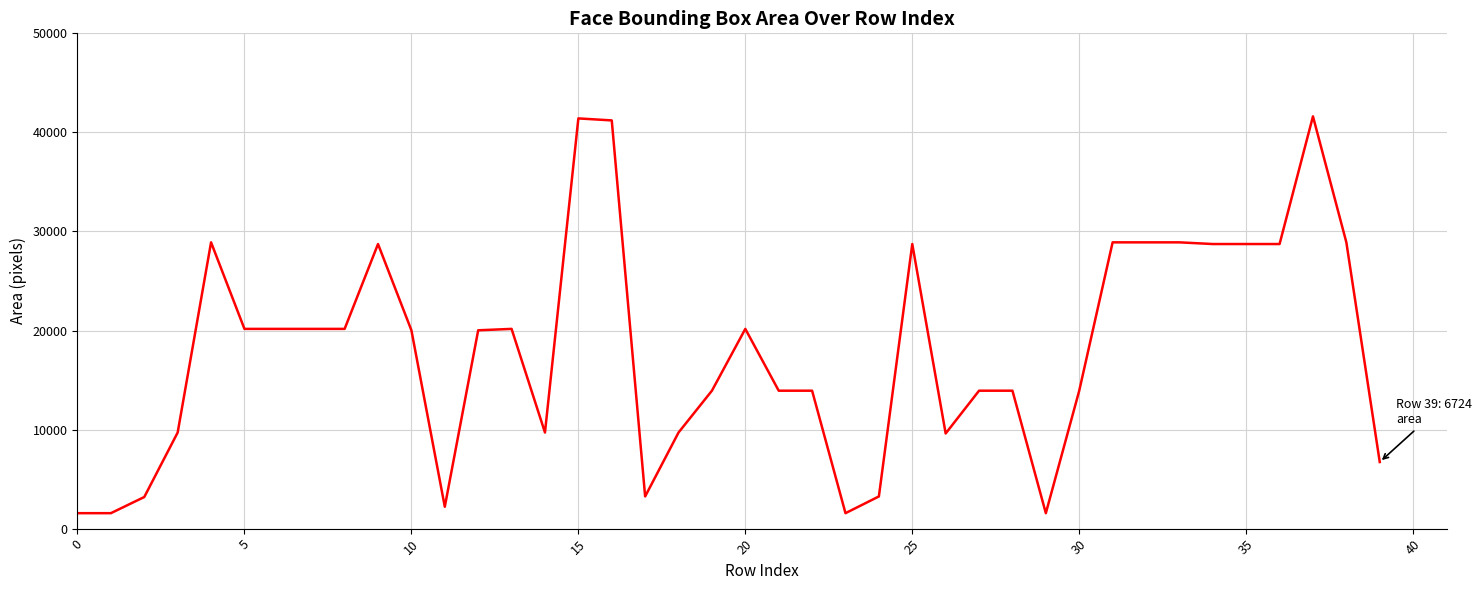

What is the difference between the maximum and minimum values?

40056